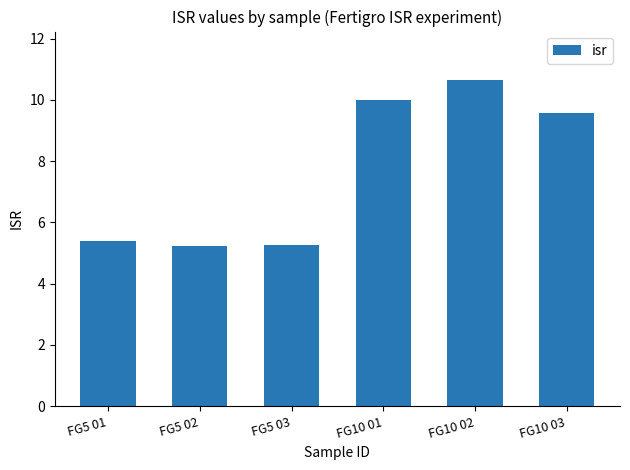

What is the ratio of the value at FG10 02 to the value at FG10 03?

1.1